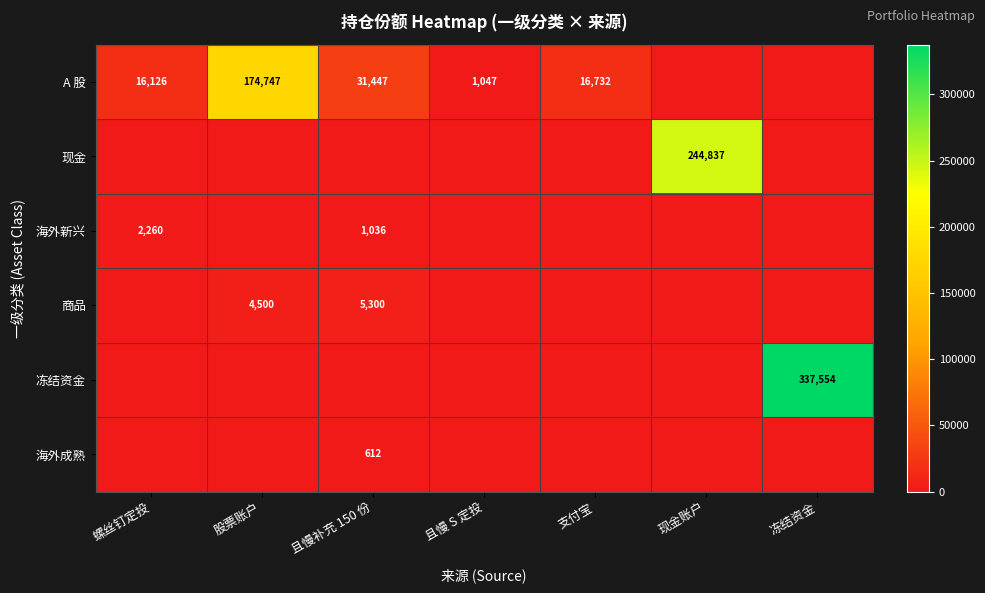

True or false: 海外新兴 has a value of 1036 at 且慢补充 150 份.

True